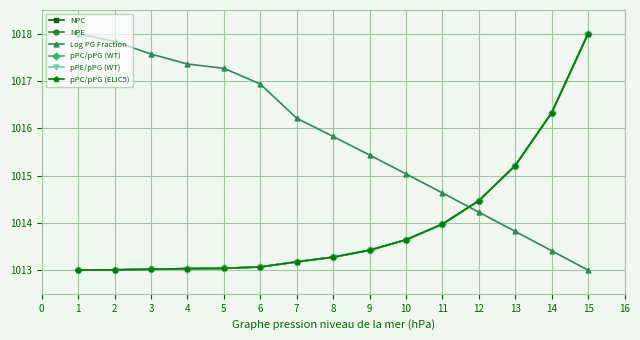

Rank the series by their maximum value, from lowest to highest.

NPC, NPE, Log PG Fraction, pPC/pPG (WT), pPE/pPG (WT), pPC/pPG (ELIC5)